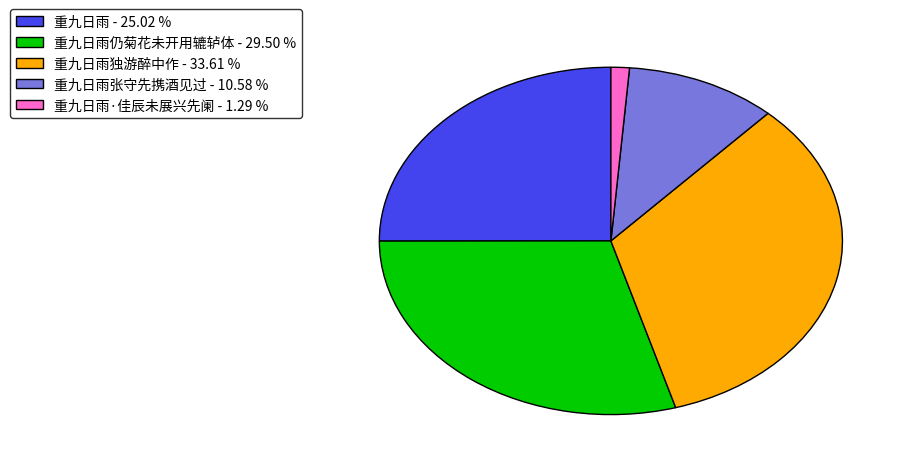

Do 重九日雨独游醉中作 - 33.61 % and 重九日雨·佳辰未展兴先阑 - 1.29 % together represent more than half of the pie?

No